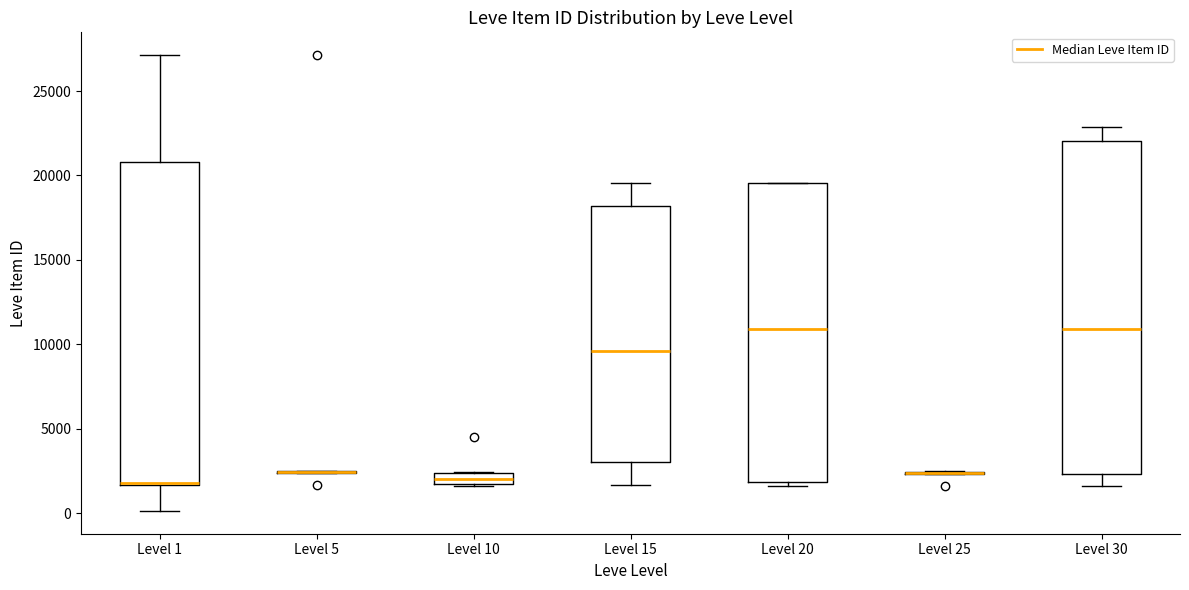

Where is the lower edge of the box for Level 20 on the y-axis? The values are not printed on the chart, so give them approximately, as read against the axis.

2000